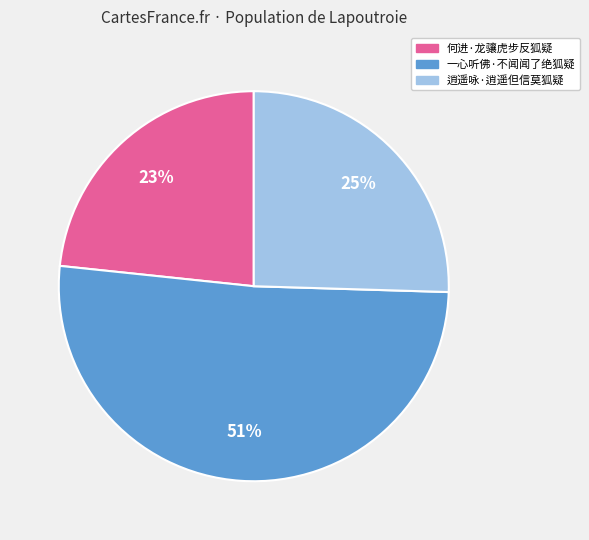

Which category has the smallest portion of the pie?

何进·龙骧虎步反狐疑